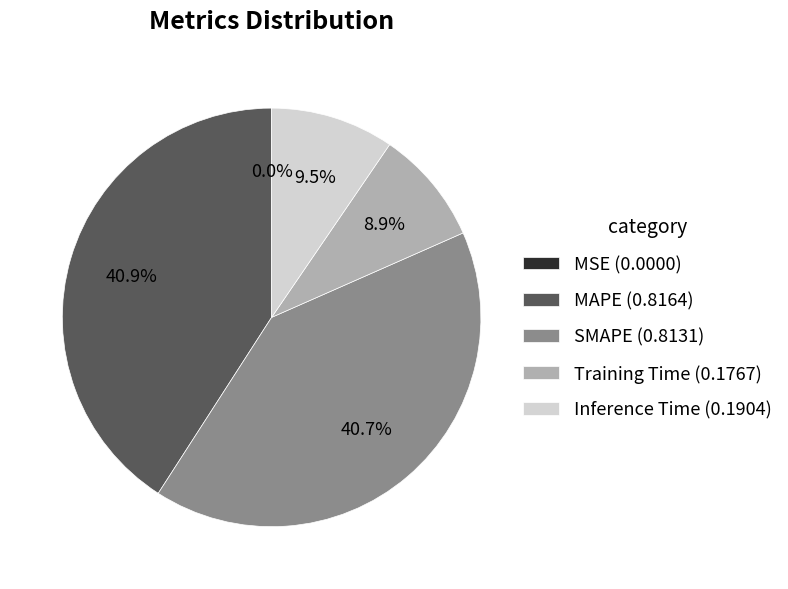

To the nearest percent, what portion does Training Time represent?

9%